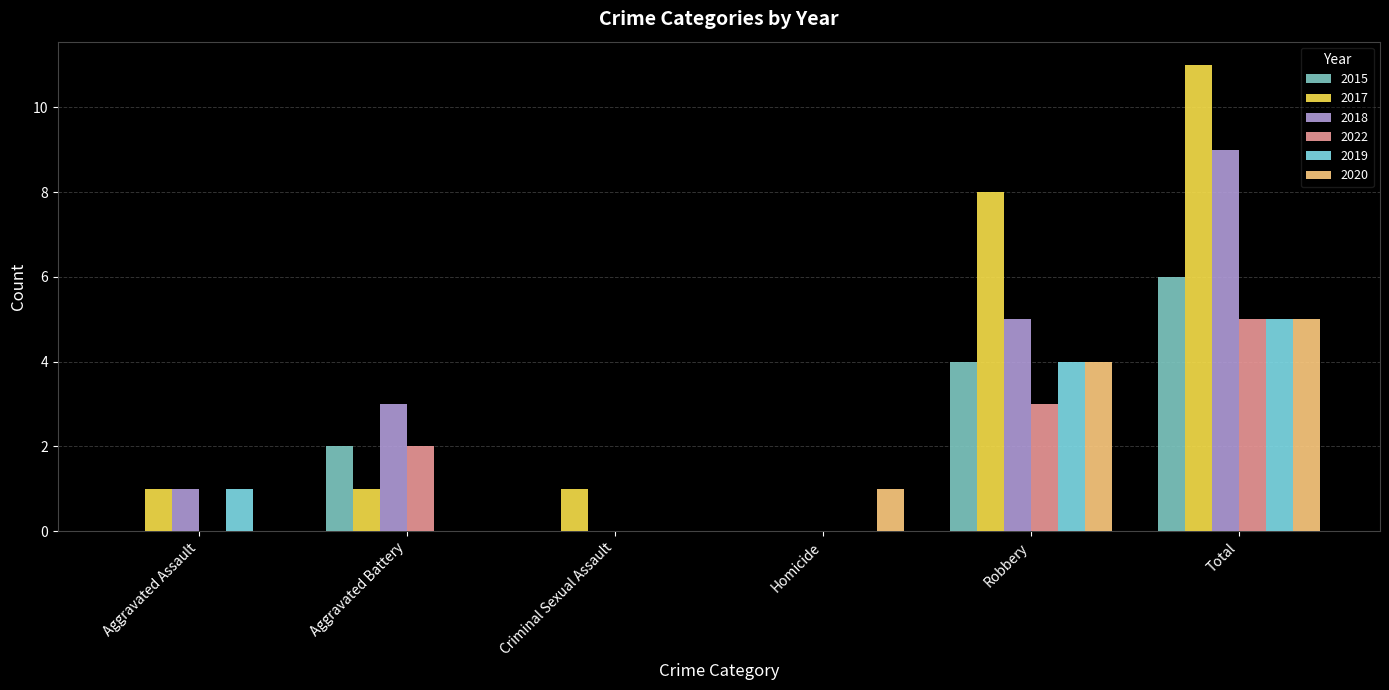

Reading right to left, extract all data points from this chart.

2015: 6	4	0	0	2	0
2017: 11	8	0	1	1	1
2018: 9	5	0	0	3	1
2022: 5	3	0	0	2	0
2019: 5	4	0	0	0	1
2020: 5	4	1	0	0	0